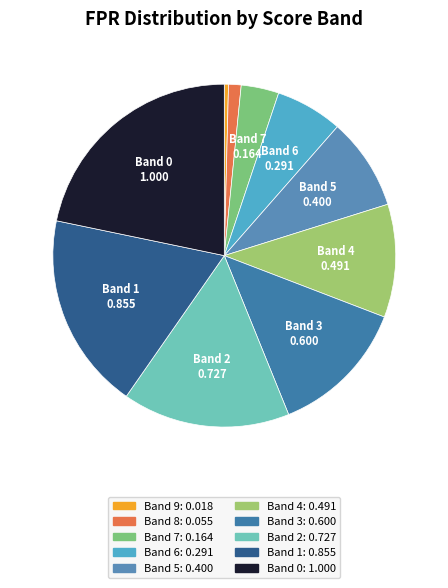

Count the number of slices in the pie.

10